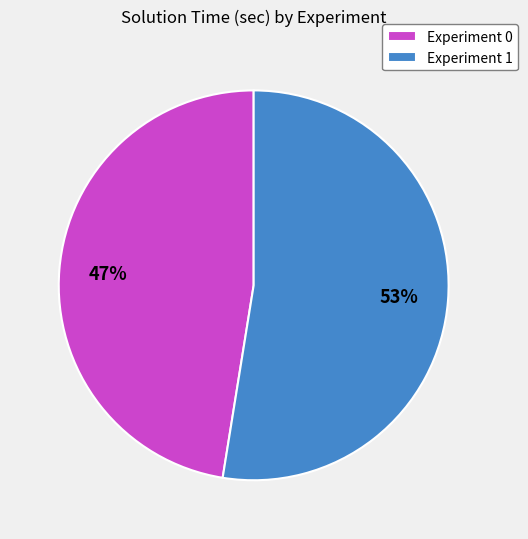

To the nearest percent, what is the combined percentage of Experiment 0 and Experiment 1?

100%